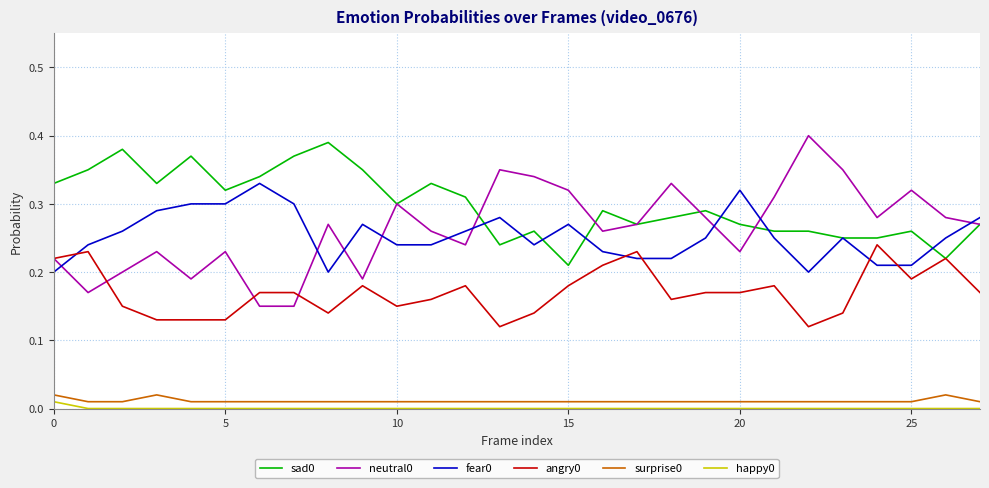

True or false: neutral0 and surprise0 cross at least once.

False